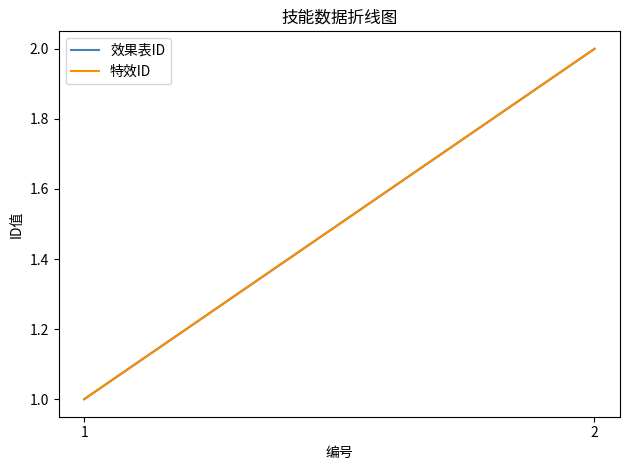

Reading left to right, list all the values displayed in this chart.

效果表ID: 1	2
特效ID: 1	2